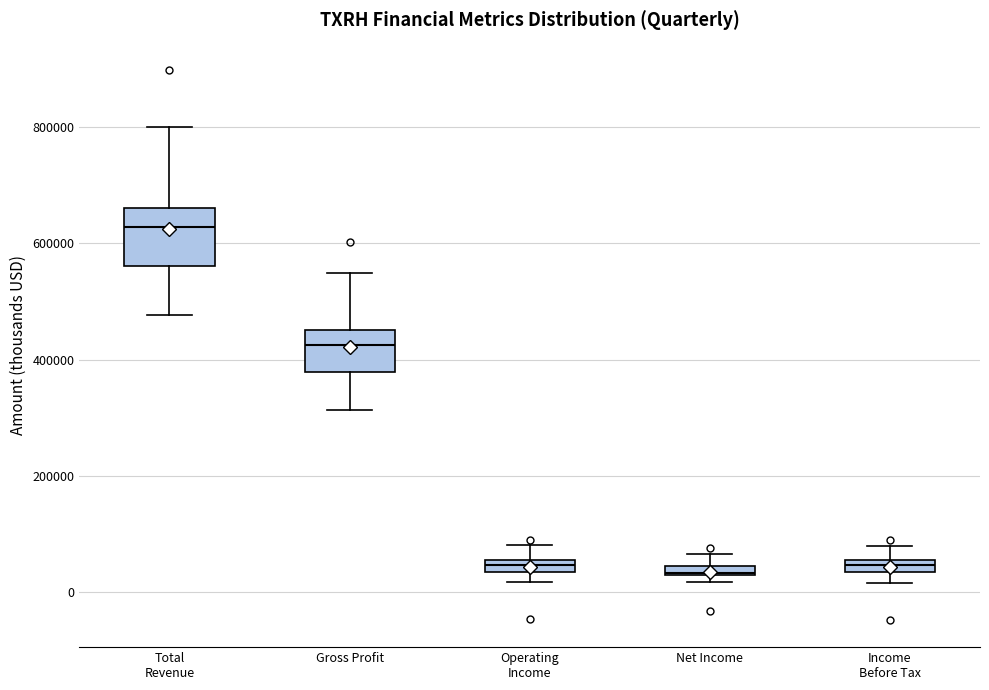

Comparing the boxes themselves (not the whiskers), which one is the tallest?

Total Revenue